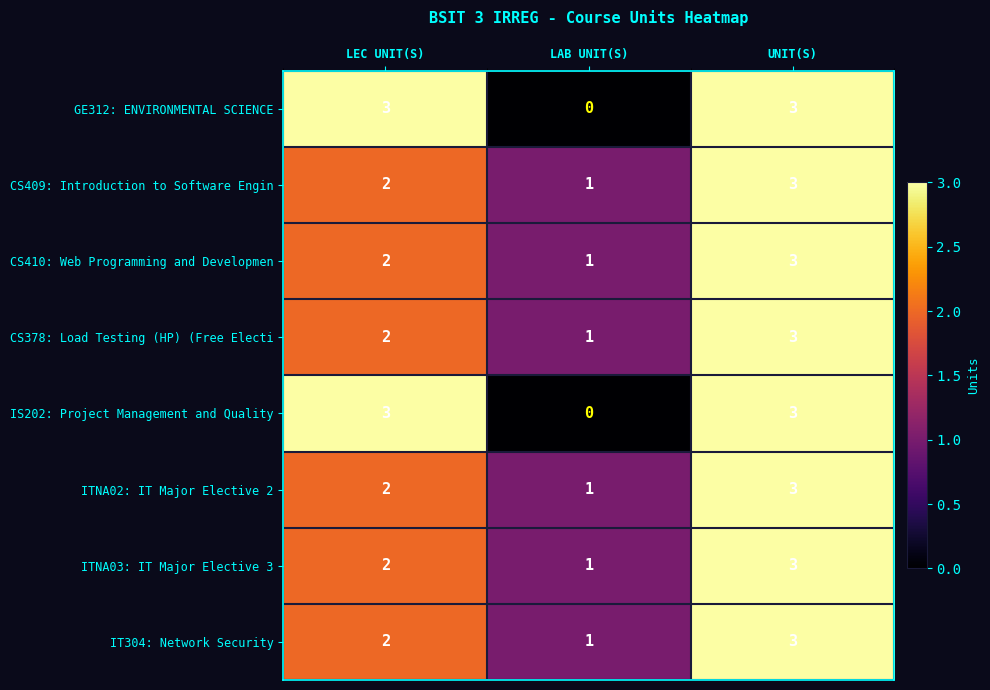

Which label corresponds to the smallest value in the chart?

LAB UNIT(S)